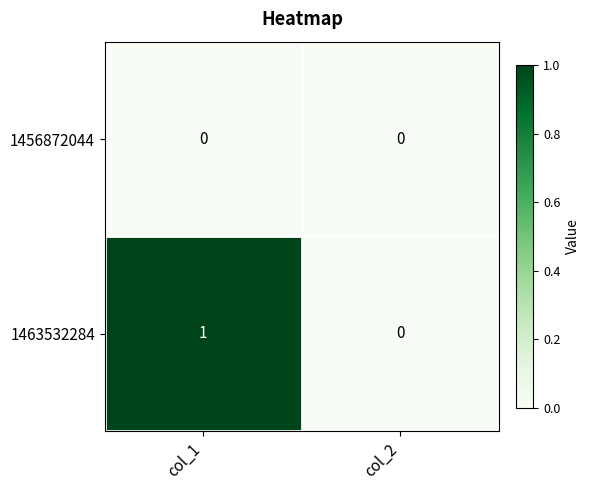

The value of 1456872044 at col_2 is 0. True or false?

True